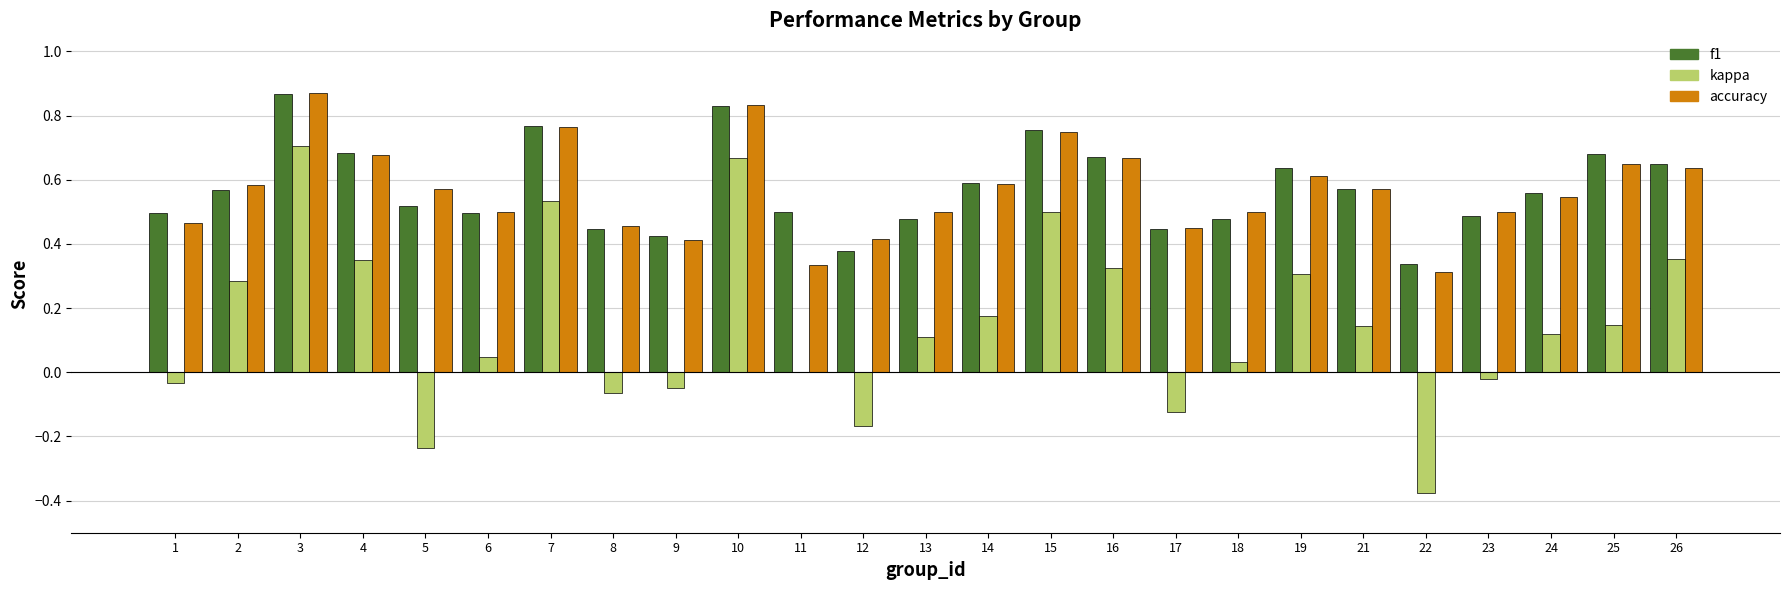

Is the value of f1 at 5 greater than the value of kappa at 8?

Yes